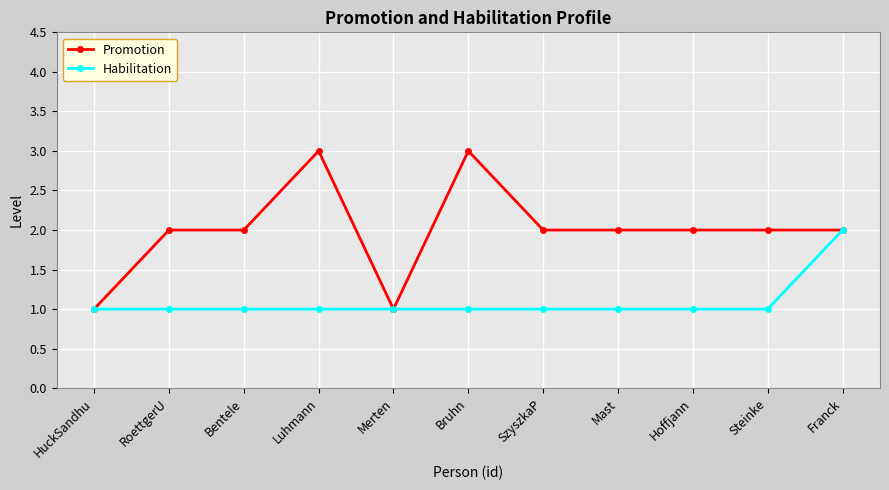

What is the total value across all series at Hoffjann?

3